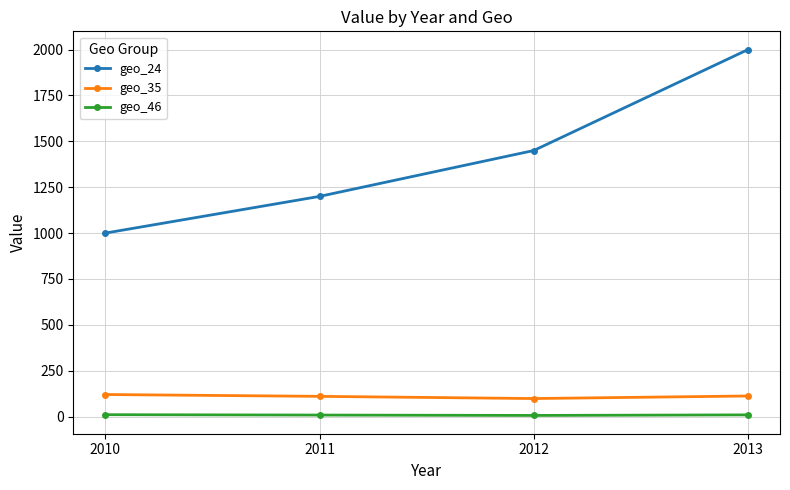

Which category has the lowest value in the geo_24 series?

2010